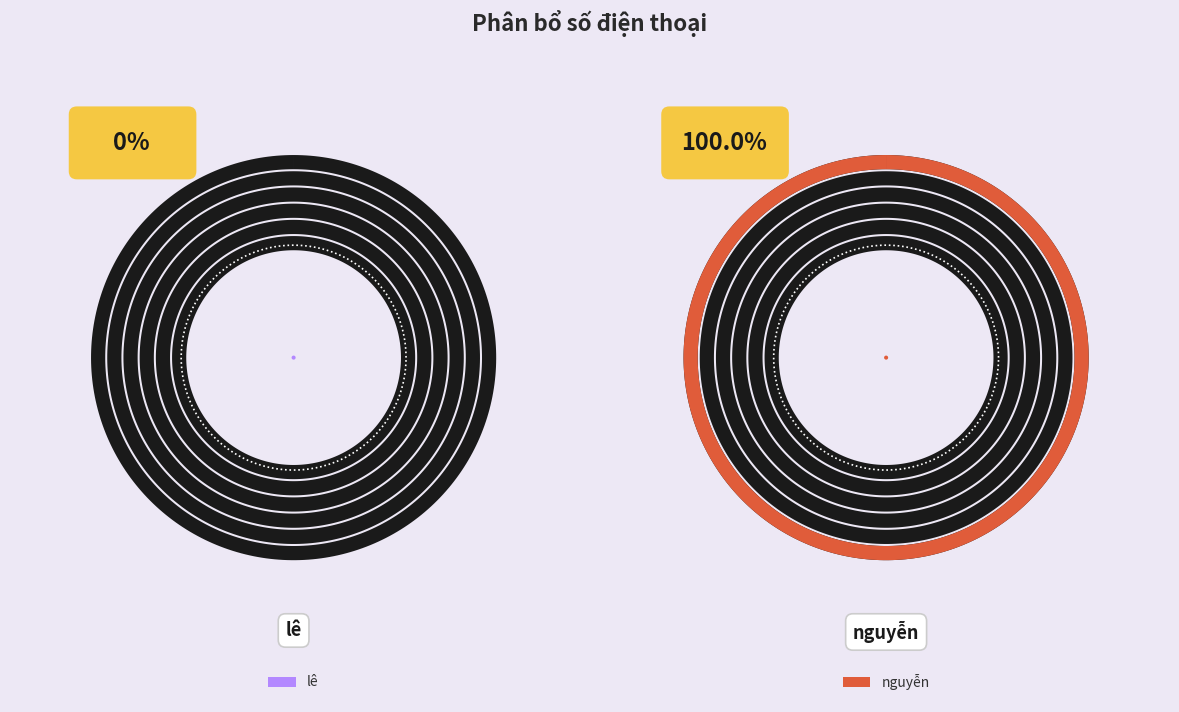

What is the smallest slice in the pie chart?

lê